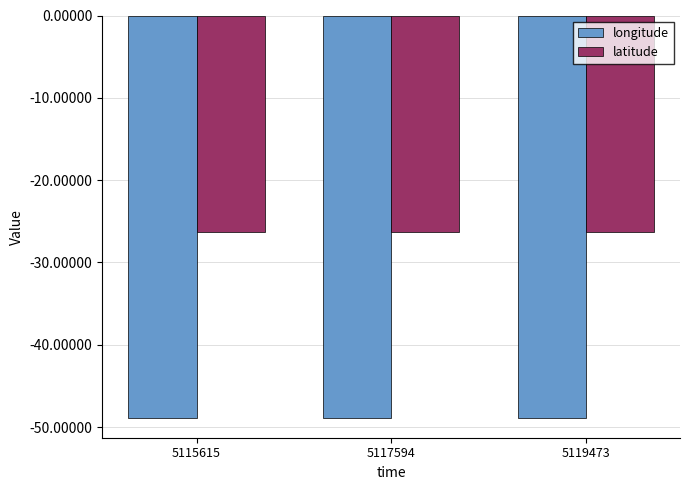

What is the spread (max minus min) of values at 5117594?

22.6